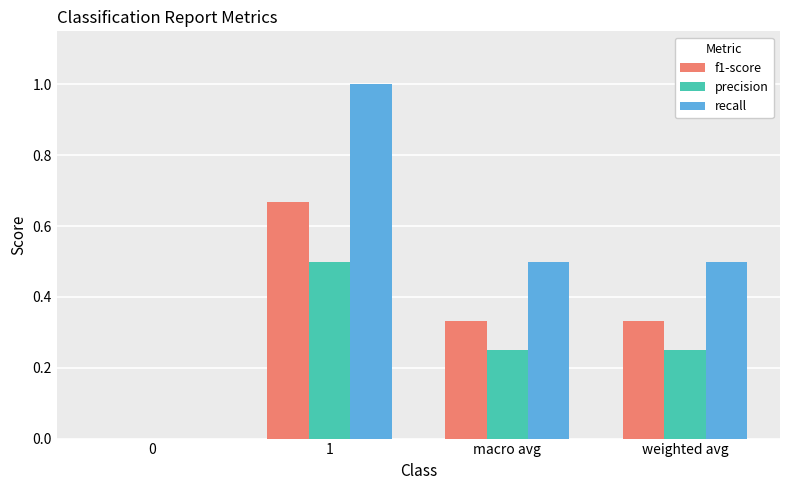

Which series has the largest range (max minus min)?

recall